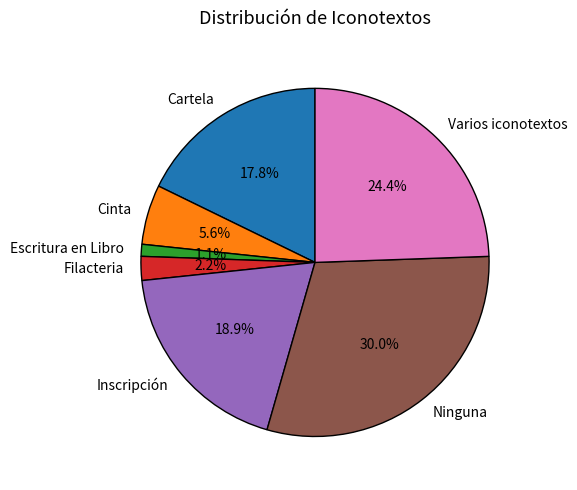

Which category has the biggest portion of the pie?

Ninguna